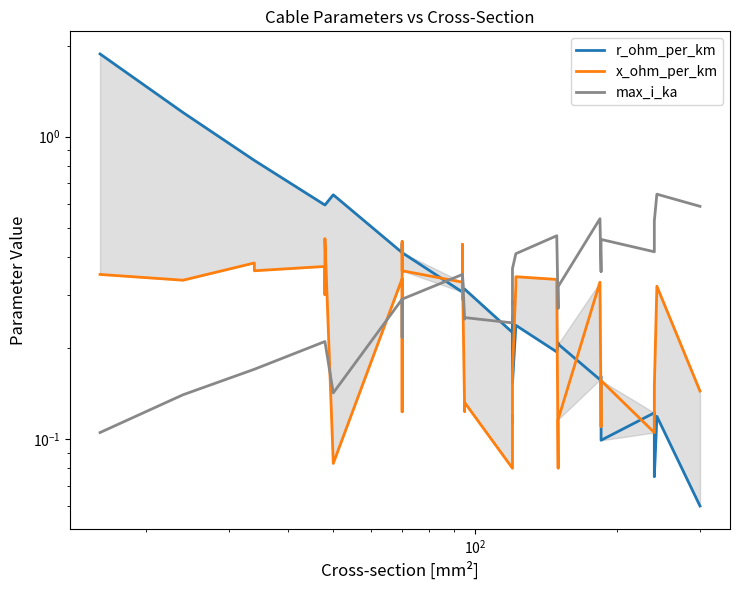

How many lines are shown in the chart?

3